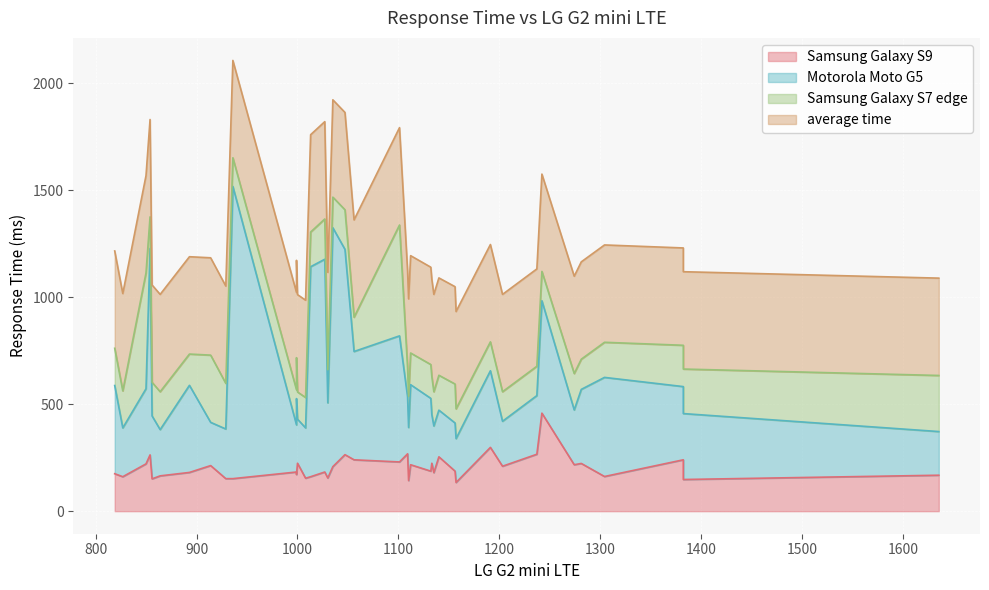

At which category does the chart reach its peak across all series?

14